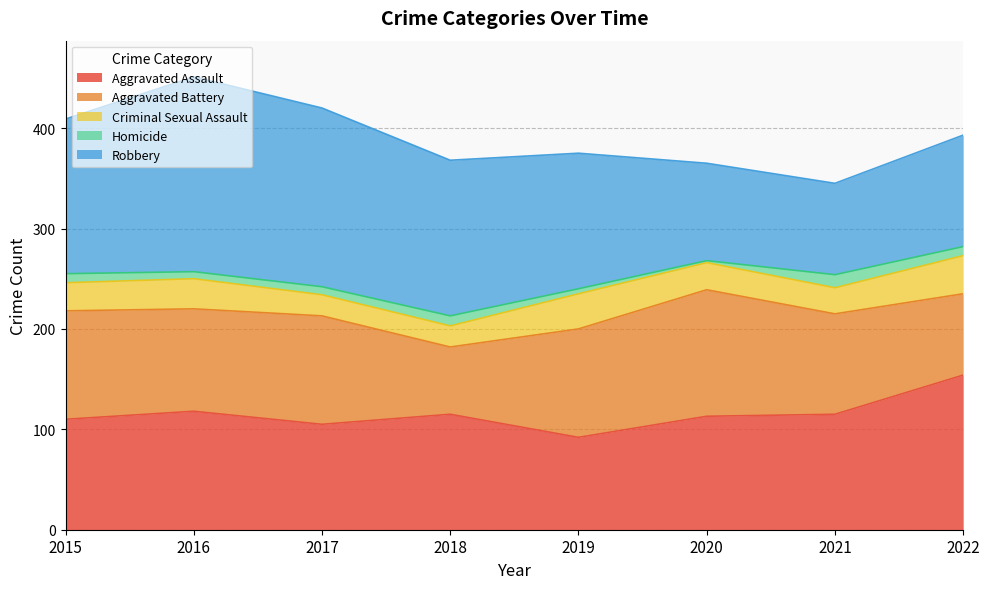

Reading right to left, extract all data points from this chart.

Aggravated Assault: 2022=154	2021=115	2020=113	2019=92	2018=115	2017=105	2016=118	2015=110
Aggravated Battery: 2022=81	2021=100	2020=126	2019=108	2018=67	2017=108	2016=102	2015=108
Criminal Sexual Assault: 2022=38	2021=26	2020=27	2019=35	2018=21	2017=21	2016=30	2015=28
Homicide: 2022=9	2021=13	2020=2	2019=5	2018=10	2017=8	2016=7	2015=9
Robbery: 2022=111	2021=91	2020=97	2019=135	2018=155	2017=178	2016=194	2015=154